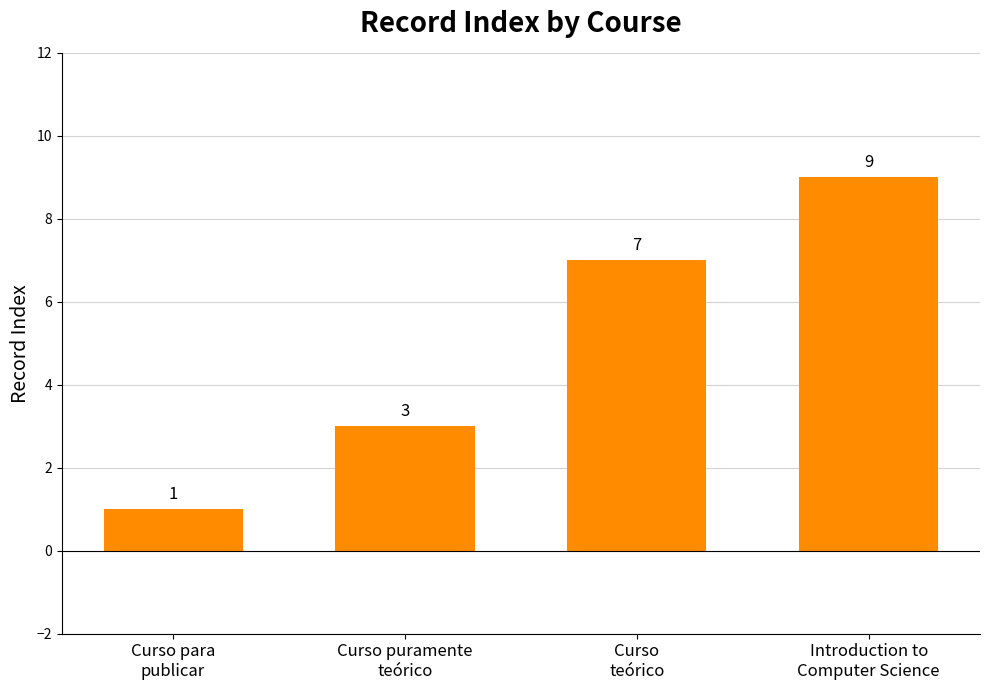

Rank the categories by value from lowest to highest.

Curso para
publicar, Curso puramente
teórico, Curso
teórico, Introduction to
Computer Science